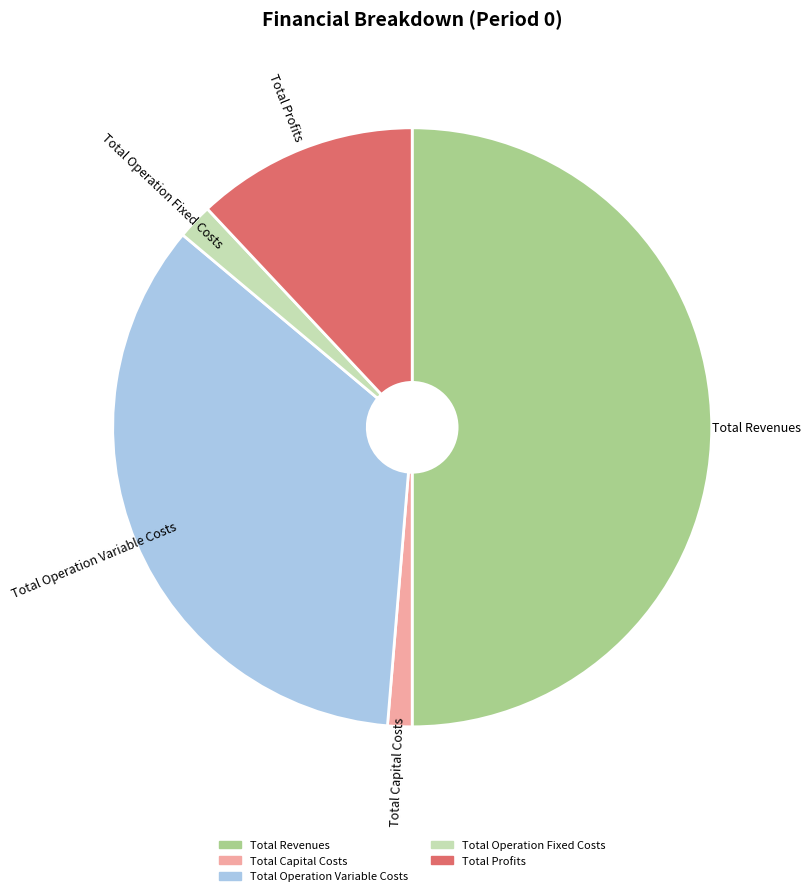

Between Total Revenues and Total Capital Costs, which is larger?

Total Revenues